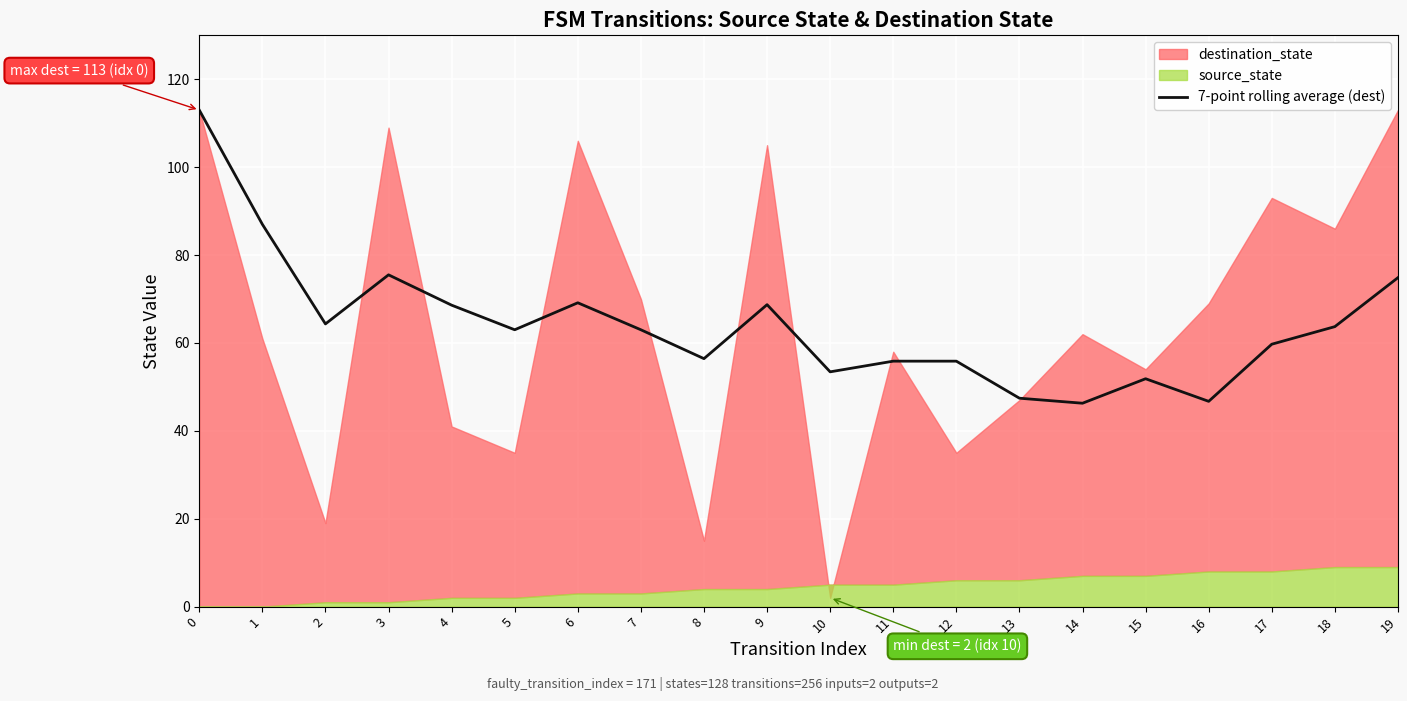

The value of 7-point rolling average (dest) at 5 is 63.0. True or false?

True